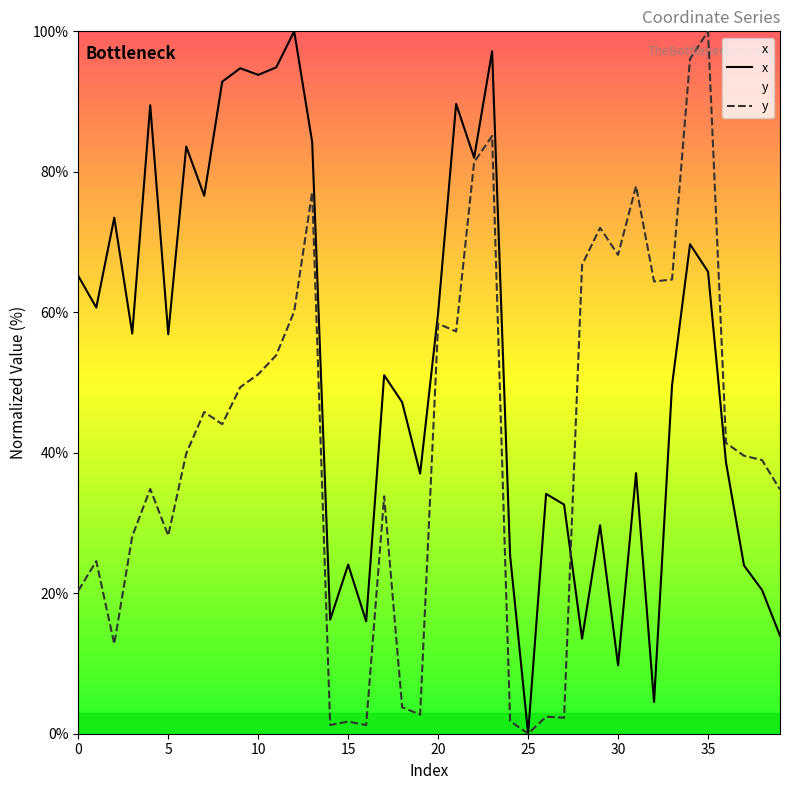

What is the difference between the x values at 4 and 11?

5.4